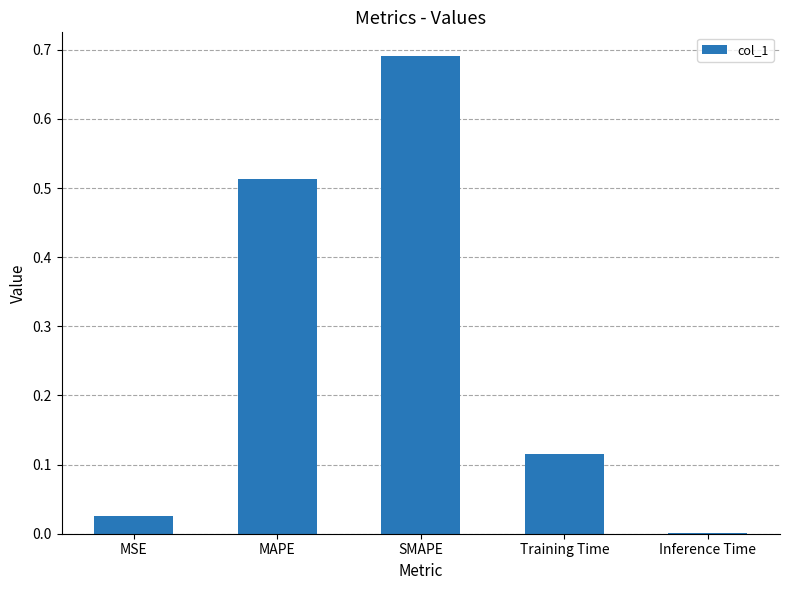

At which category does the chart reach its peak across all series?

SMAPE